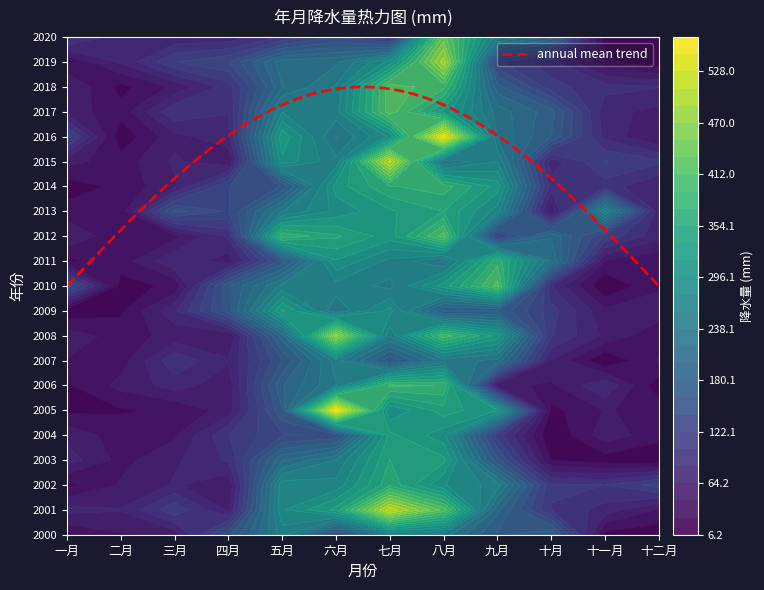

At which category is the sum across all series the highest?

八月